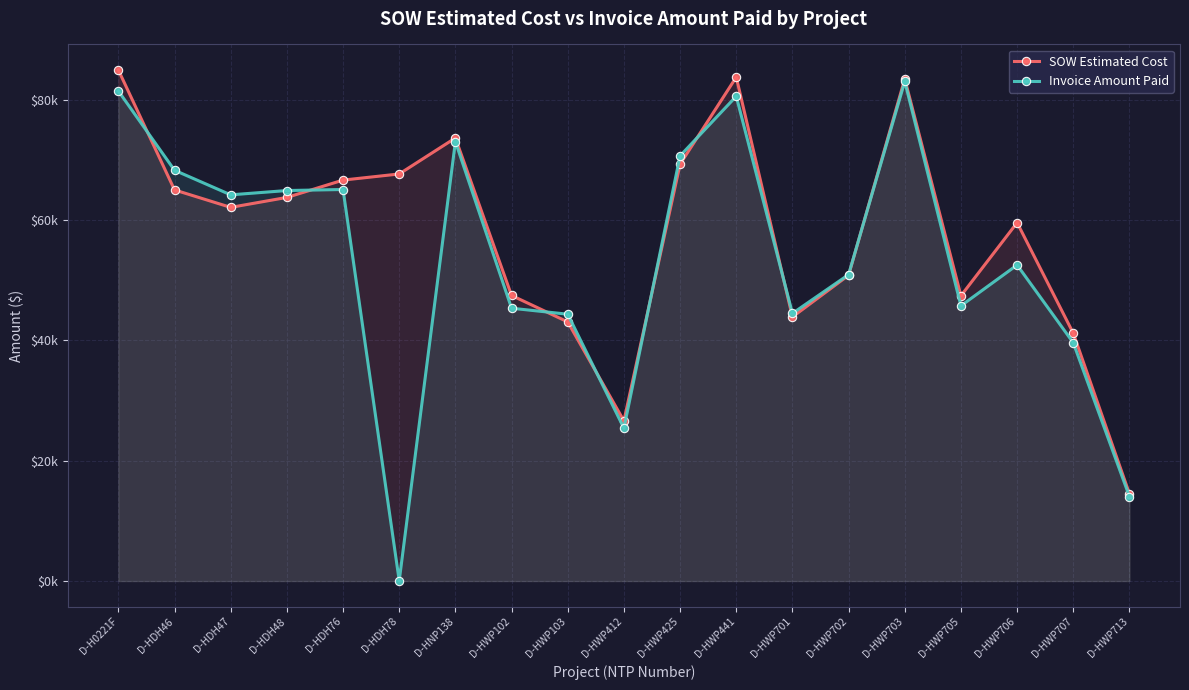

What position from the right is D-HWP707?

2